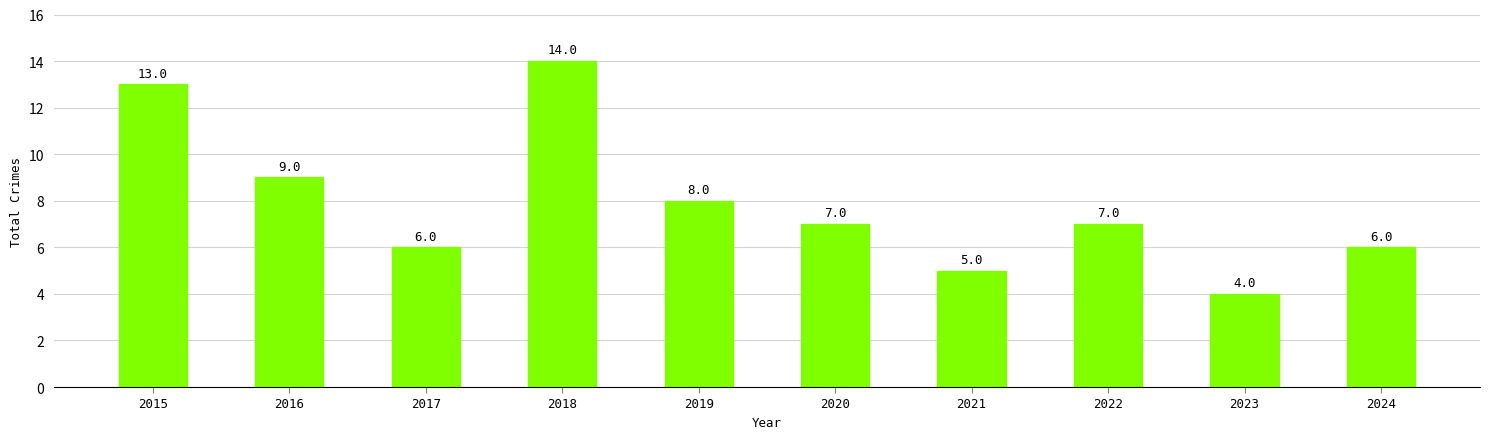

What is the change in value from 2015 to 2020?

-6